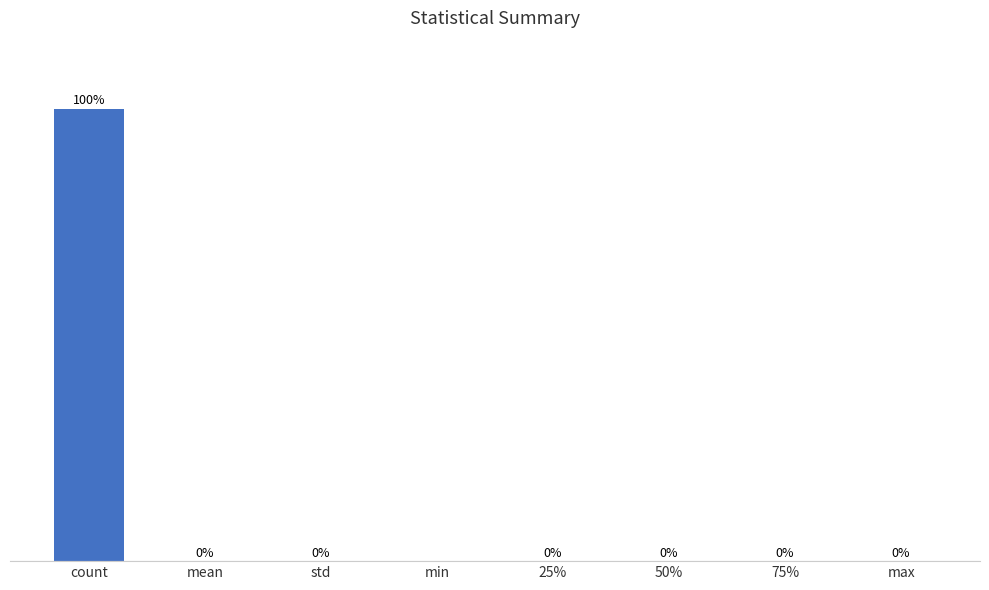

Where is the data nearest to the value 49?

max